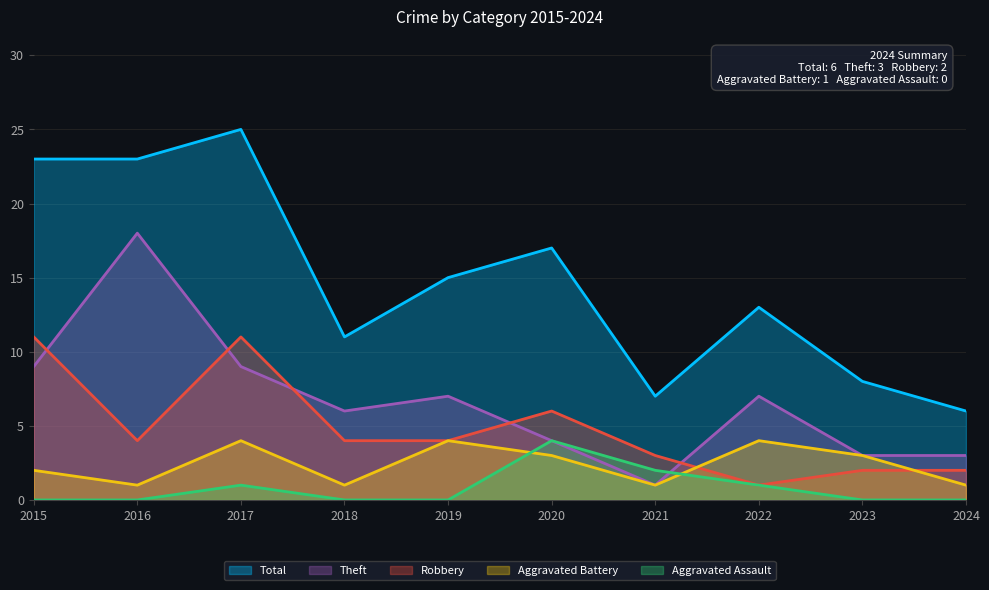

How many data points in Aggravated Assault are above 0?

4